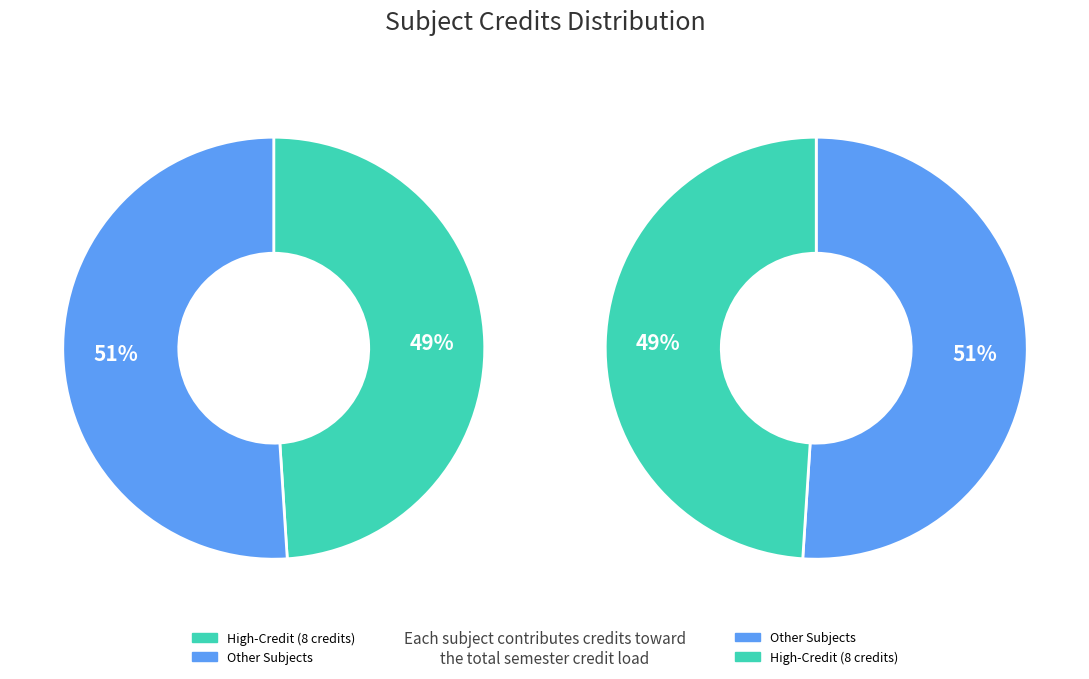

Does PH101 account for over 50% of the chart?

No